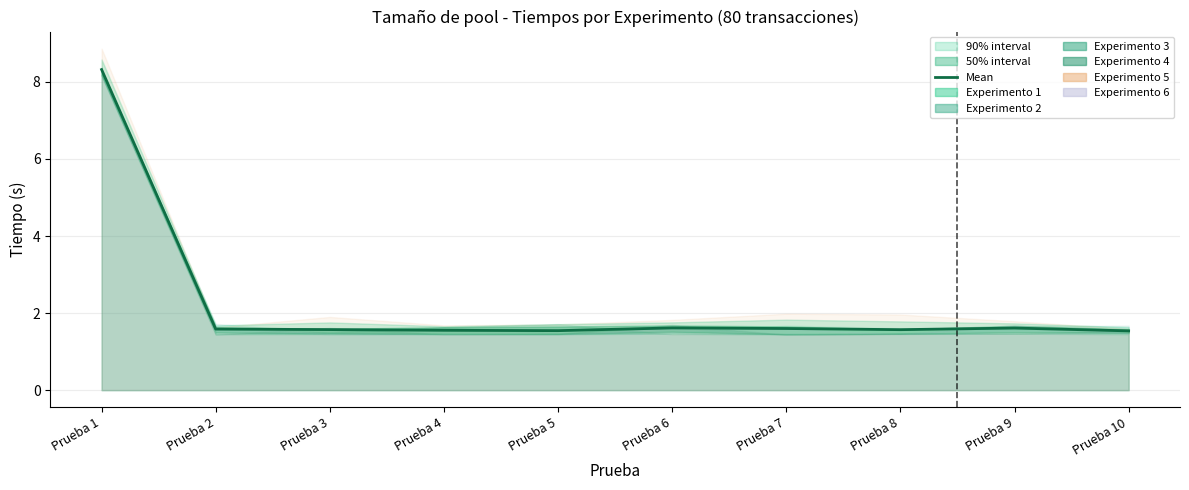

How many interior local valleys (lower than both neighbors) does the data have?

2